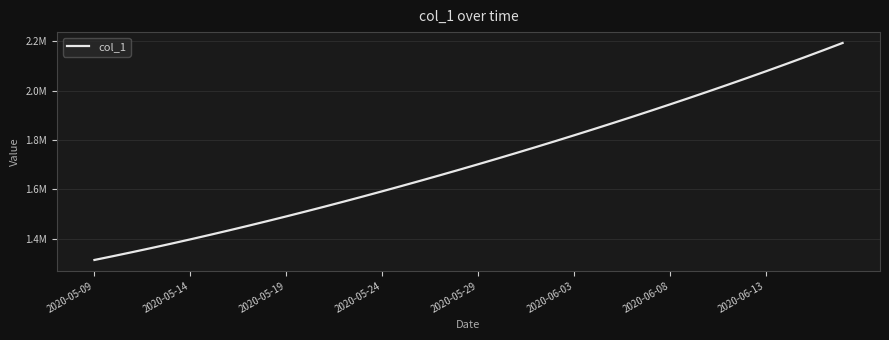

Does the chart display data point markers on the line(s)?

No